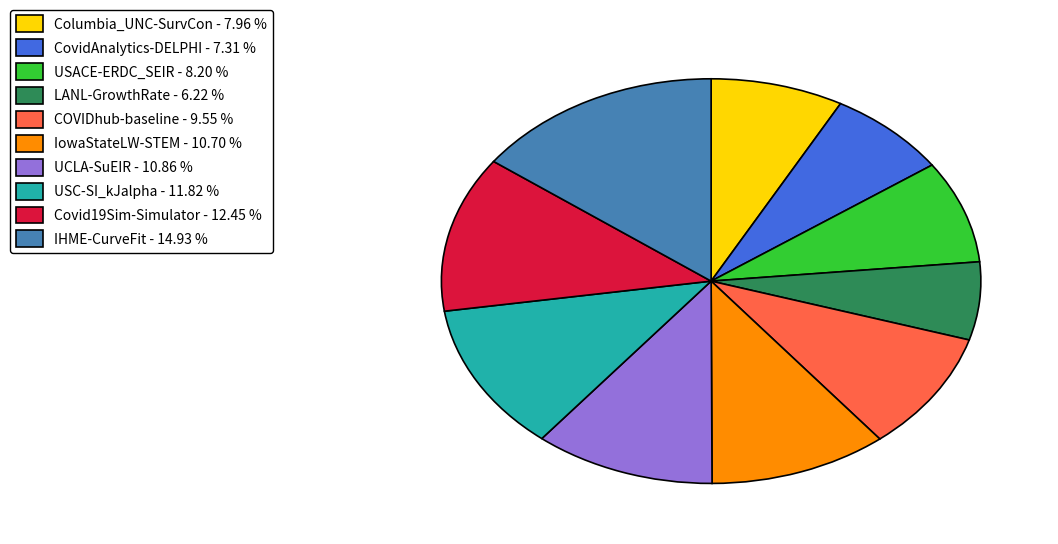

What is the ratio of the value at UCLA-SuEIR to the value at COVIDhub-baseline?

1.1